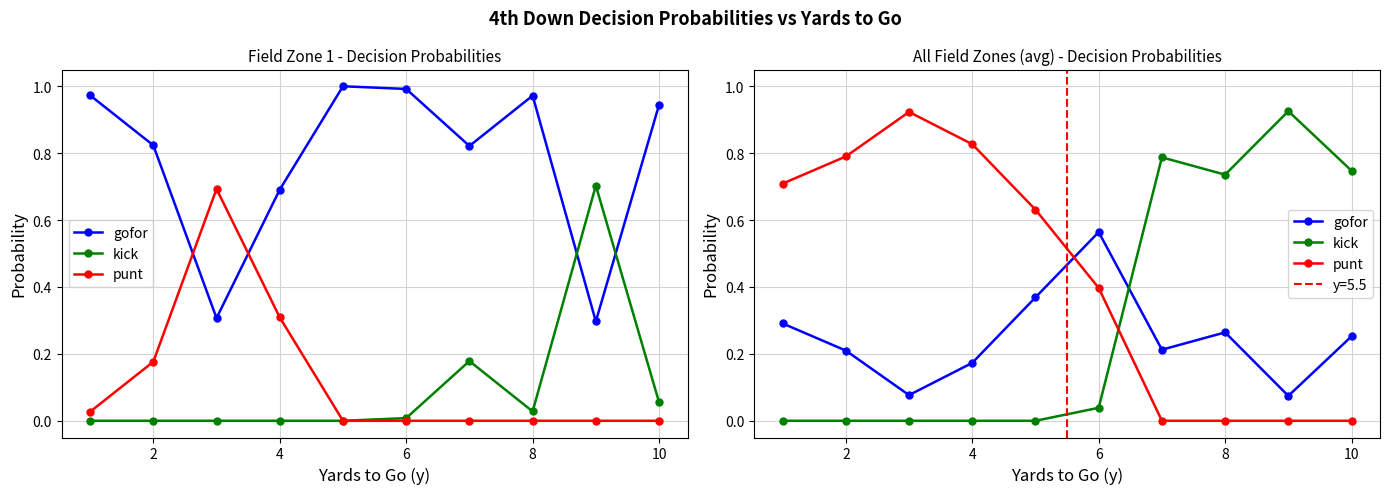

In punt, how many points are higher than both neighbors (excluding endpoints)?

1